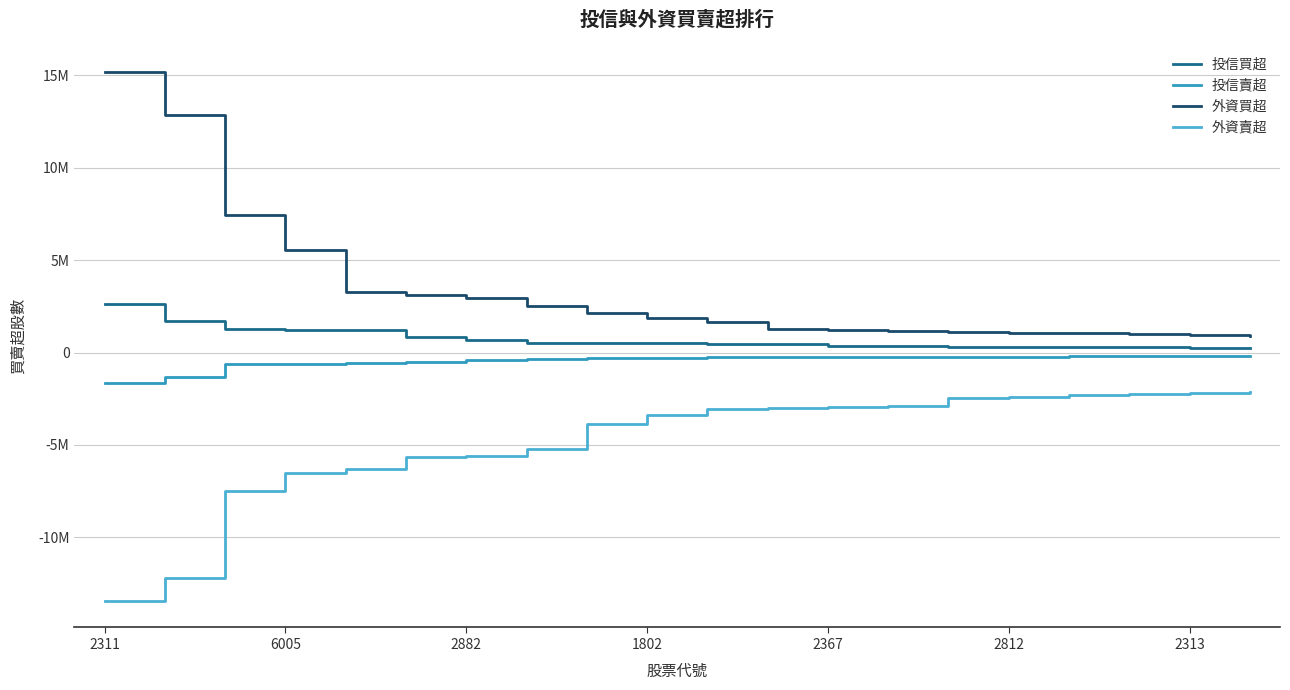

Which label corresponds to the largest value in the chart?

2311